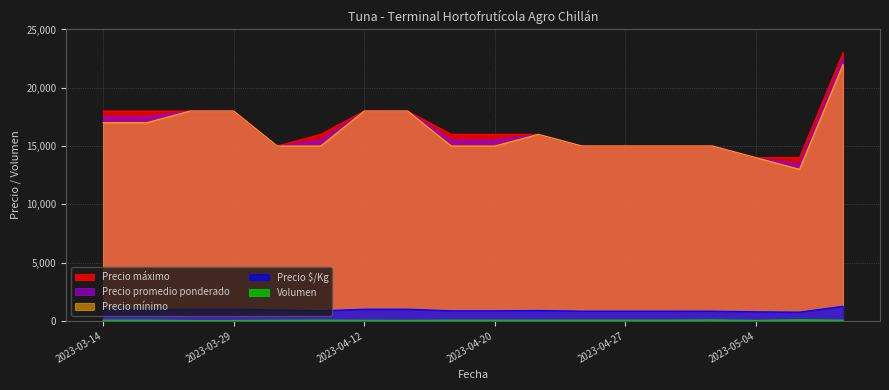

Reading left to right, extract all data points from this chart.

Precio $/Kg: 2023-03-14=972	2023-03-16=972	2023-03-17=1000	2023-03-29=1000	2023-04-04=938	2023-04-05=861	2023-04-12=1000	2023-04-14=1000	2023-04-17=861	2023-04-20=861	2023-04-21=889	2023-04-25=833	2023-04-27=833	2023-04-28=833	2023-05-03=833	2023-05-04=778	2023-05-16=747	2023-06-12=1250
Precio promedio ponderado: 2023-03-14=17500	2023-03-16=17500	2023-03-17=18000	2023-03-29=18000	2023-04-04=15000	2023-04-05=15500	2023-04-12=18000	2023-04-14=18000	2023-04-17=15500	2023-04-20=15500	2023-04-21=16000	2023-04-25=15000	2023-04-27=15000	2023-04-28=15000	2023-05-03=15000	2023-05-04=14000	2023-05-16=13444	2023-06-12=22500
Precio mínimo: 2023-03-14=17000	2023-03-16=17000	2023-03-17=18000	2023-03-29=18000	2023-04-04=15000	2023-04-05=15000	2023-04-12=18000	2023-04-14=18000	2023-04-17=15000	2023-04-20=15000	2023-04-21=16000	2023-04-25=15000	2023-04-27=15000	2023-04-28=15000	2023-05-03=15000	2023-05-04=14000	2023-05-16=13000	2023-06-12=22000
Precio máximo: 2023-03-14=18000	2023-03-16=18000	2023-03-17=18000	2023-03-29=18000	2023-04-04=15000	2023-04-05=16000	2023-04-12=18000	2023-04-14=18000	2023-04-17=16000	2023-04-20=16000	2023-04-21=16000	2023-04-25=15000	2023-04-27=15000	2023-04-28=15000	2023-05-03=15000	2023-05-04=14000	2023-05-16=14000	2023-06-12=23000
Volumen: 2023-03-14=60	2023-03-16=60	2023-03-17=30	2023-03-29=30	2023-04-04=50	2023-04-05=60	2023-04-12=50	2023-04-14=40	2023-04-17=60	2023-04-20=60	2023-04-21=60	2023-04-25=60	2023-04-27=60	2023-04-28=60	2023-05-03=80	2023-05-04=40	2023-05-16=90	2023-06-12=60